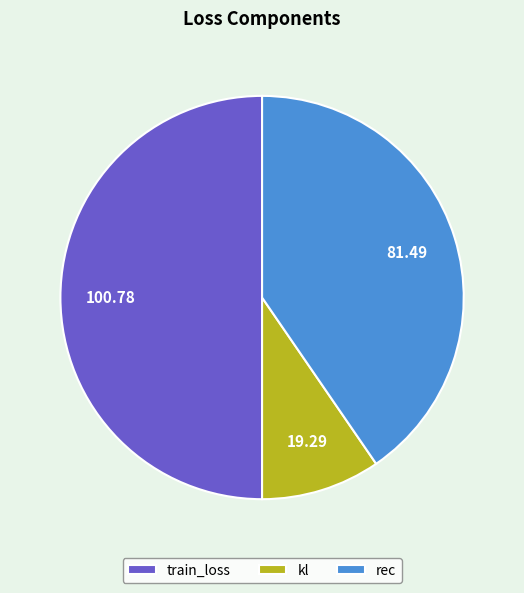

What is the largest slice in the pie chart?

train_loss